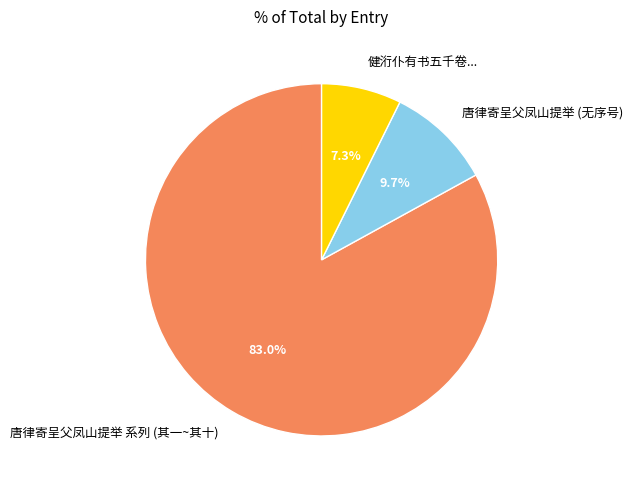

What is the ratio of the value at 唐律寄呈父凤山提举 系列 (其一~其十) to the value at 唐律寄呈父凤山提举 (无序号)?

8.6